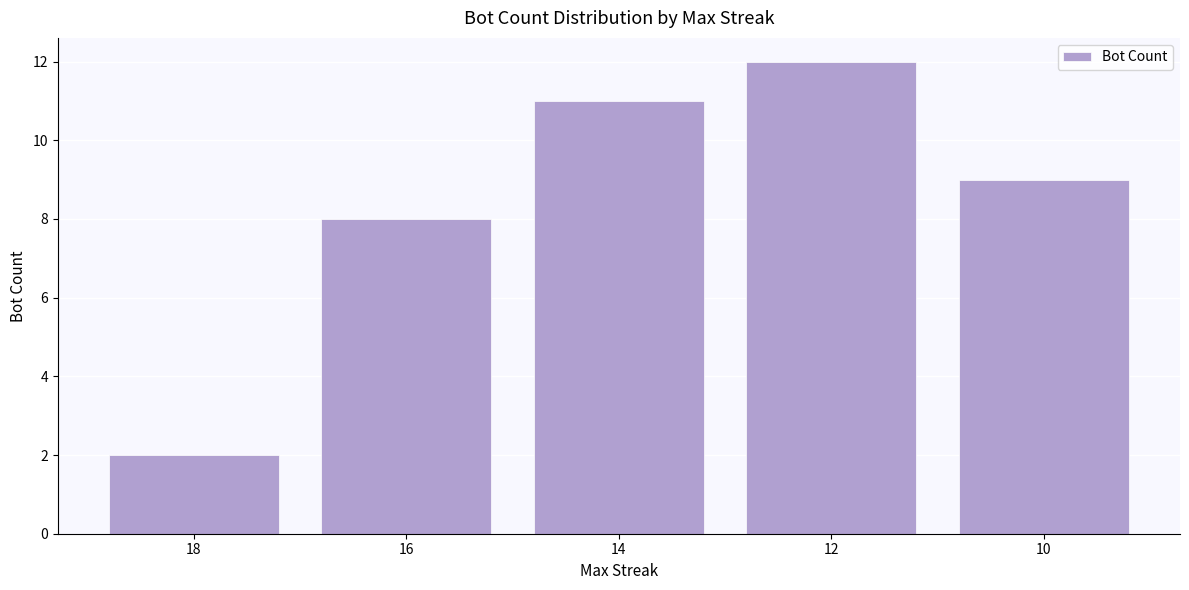

What is the sum of the values at 10 and 16?

17